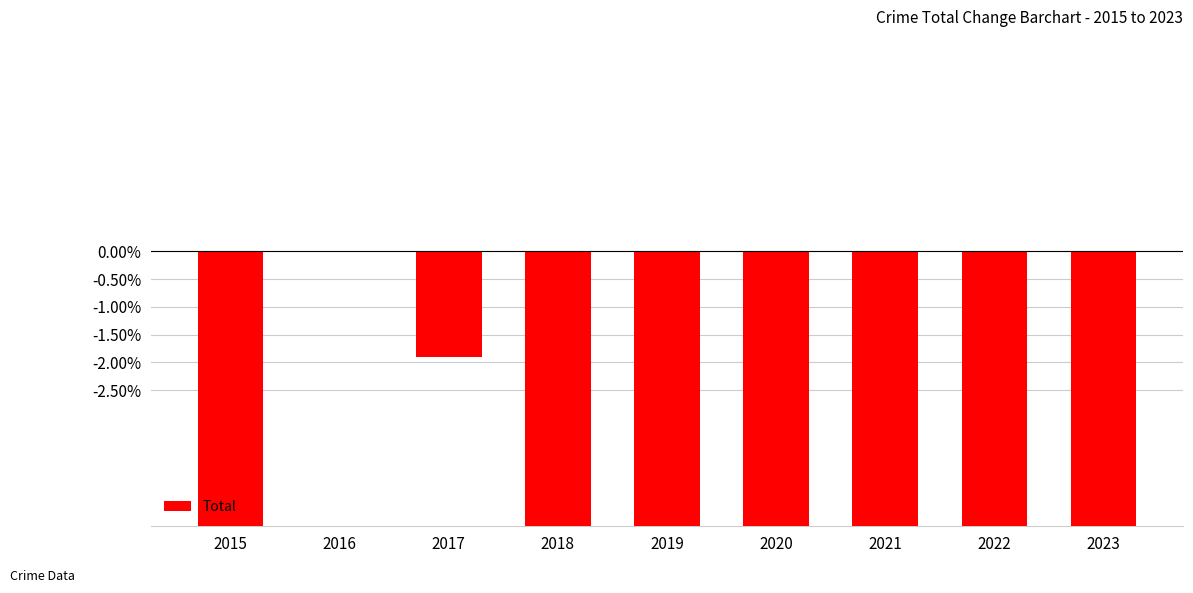

What is the change in value from 2016 to 2023?

-600